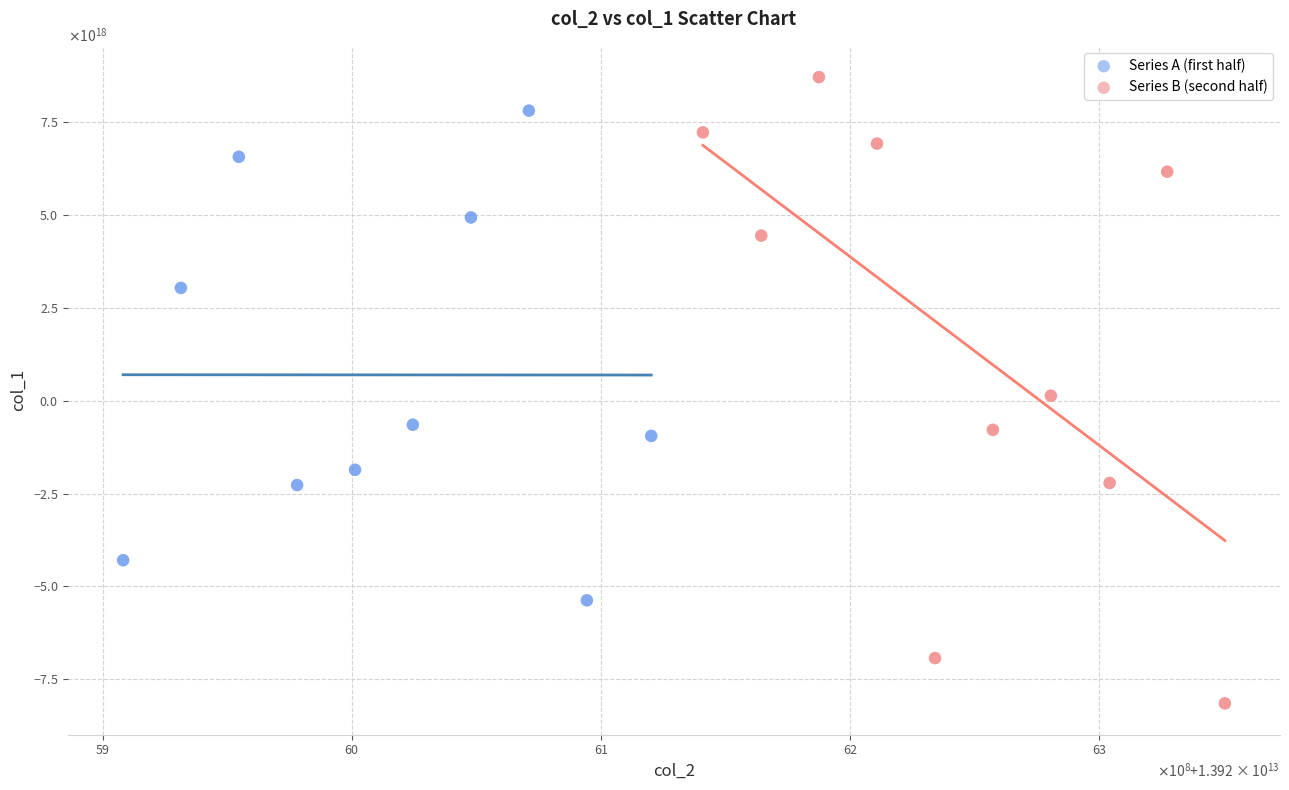

Which series has the largest Y range (max minus min)?

Series B (second half)